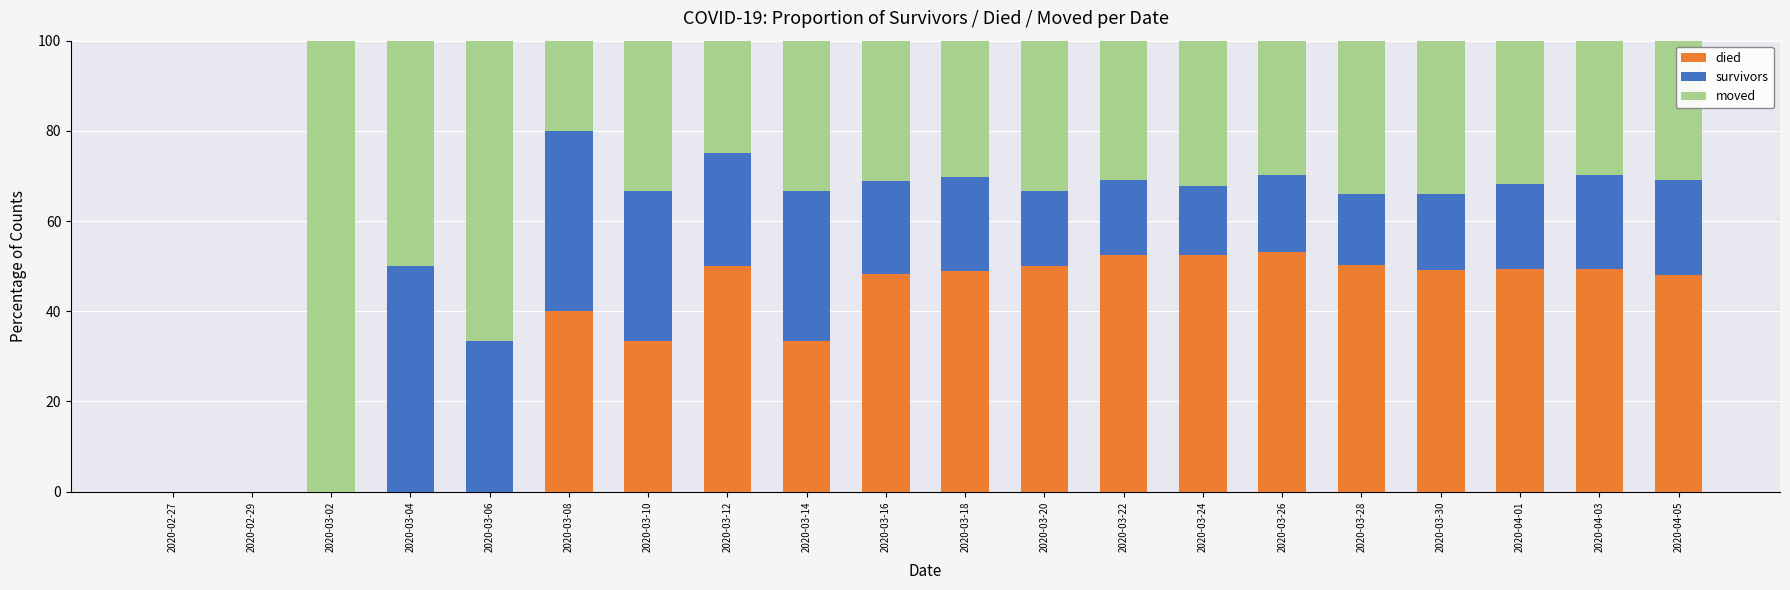

The value of died at 2020-04-01 is 69.1. True or false?

False